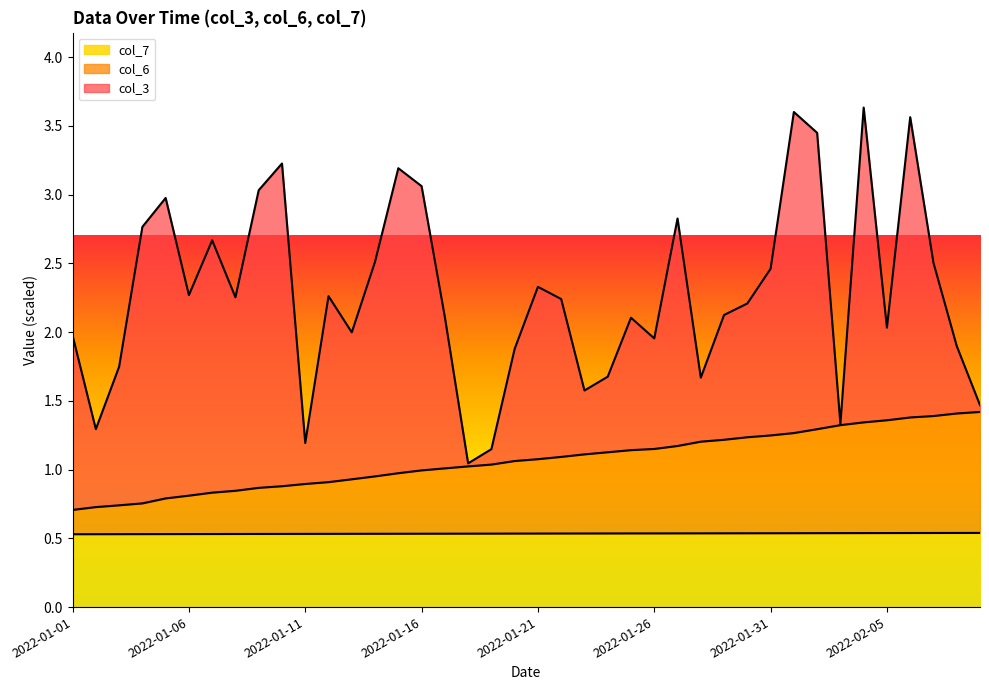

What is the total value across all series at 2022-02-05?

2.0